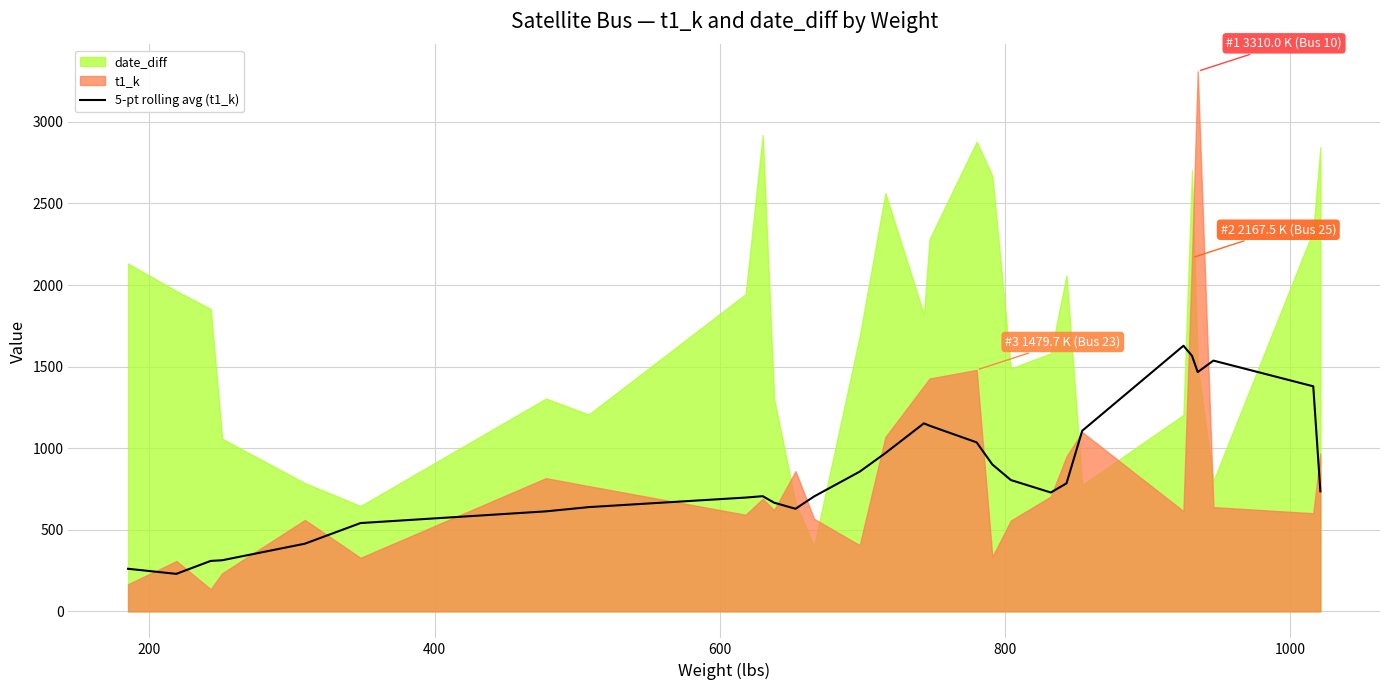

The chart shows a value of 127.1 at 0. True or false?

False